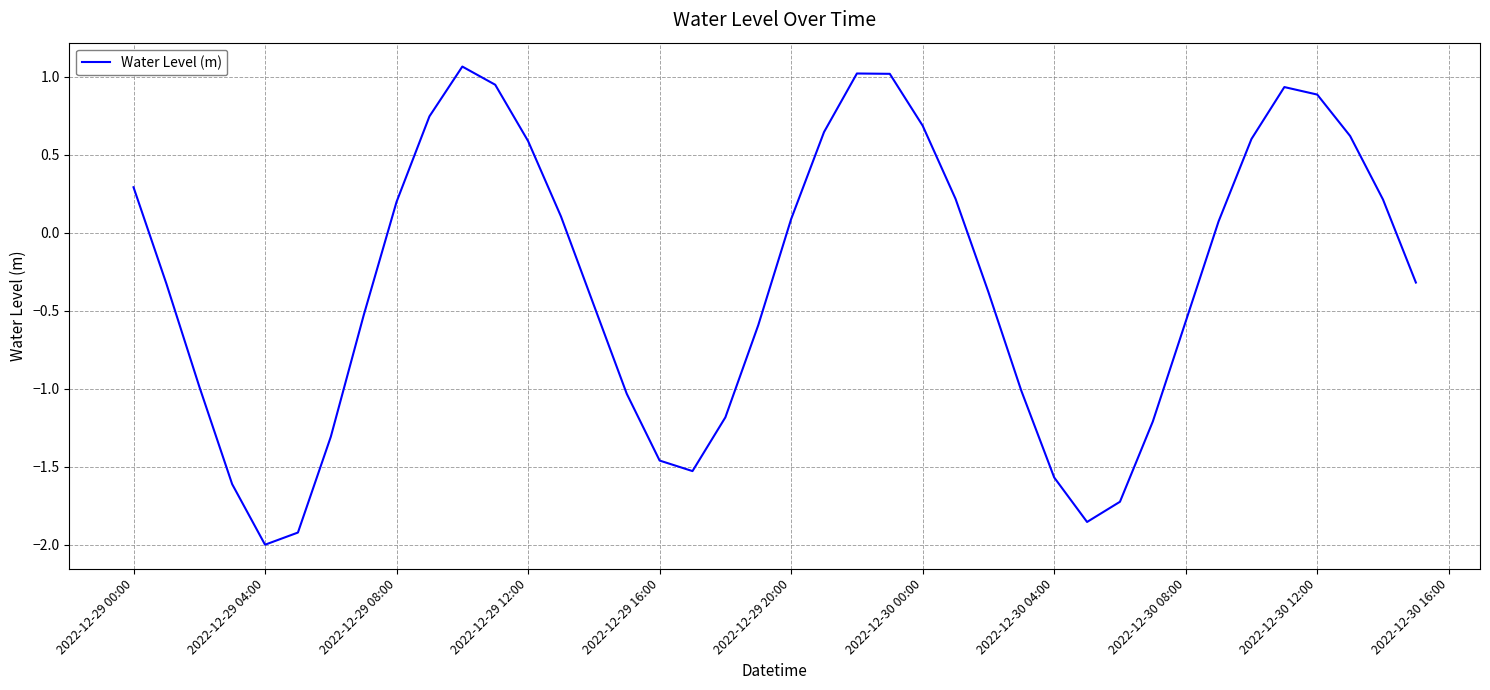

What is the smallest value displayed?

-2.0